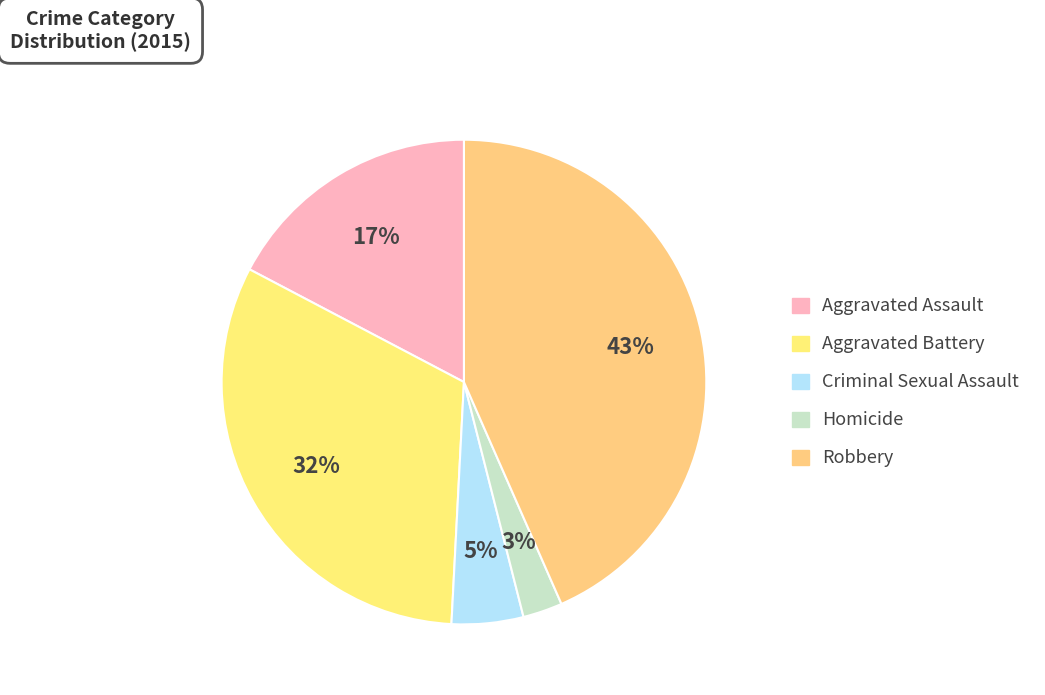

Rank the categories by value from lowest to highest.

Homicide, Criminal Sexual Assault, Aggravated Assault, Aggravated Battery, Robbery